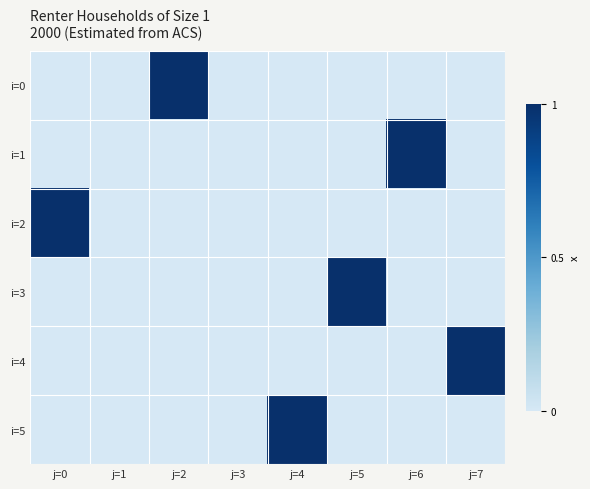

Between j=2 and j=5, which is larger?

j=2